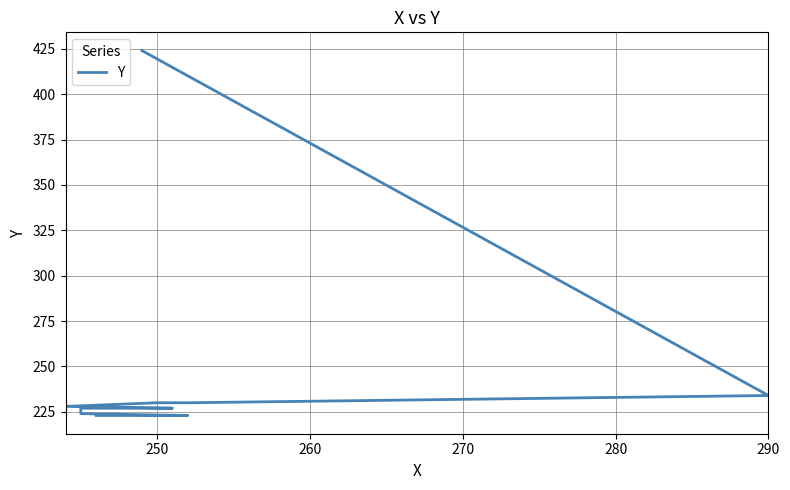

True or false: the data shows 234 at 290.

True